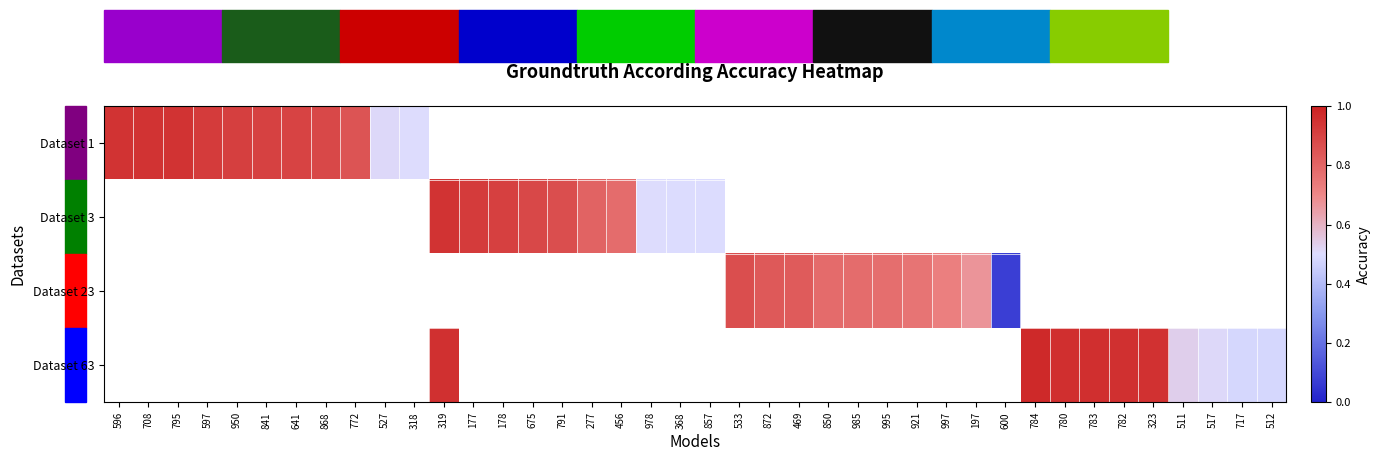

How many distinct data groups are displayed?

4